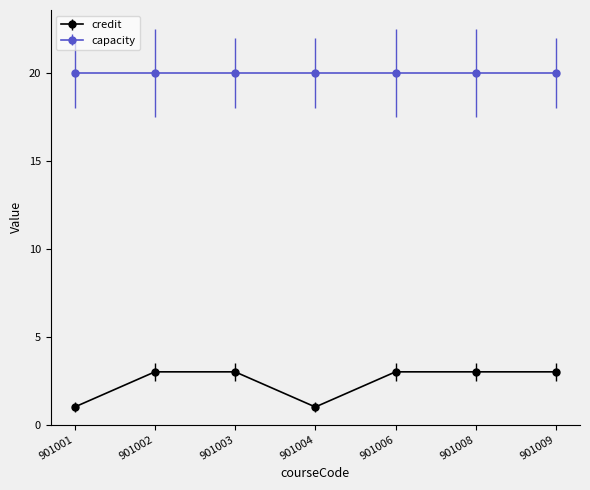

Reading left to right, list all the values displayed in this chart.

credit: 1	3	3	1	3	3	3
capacity: 20	20	20	20	20	20	20